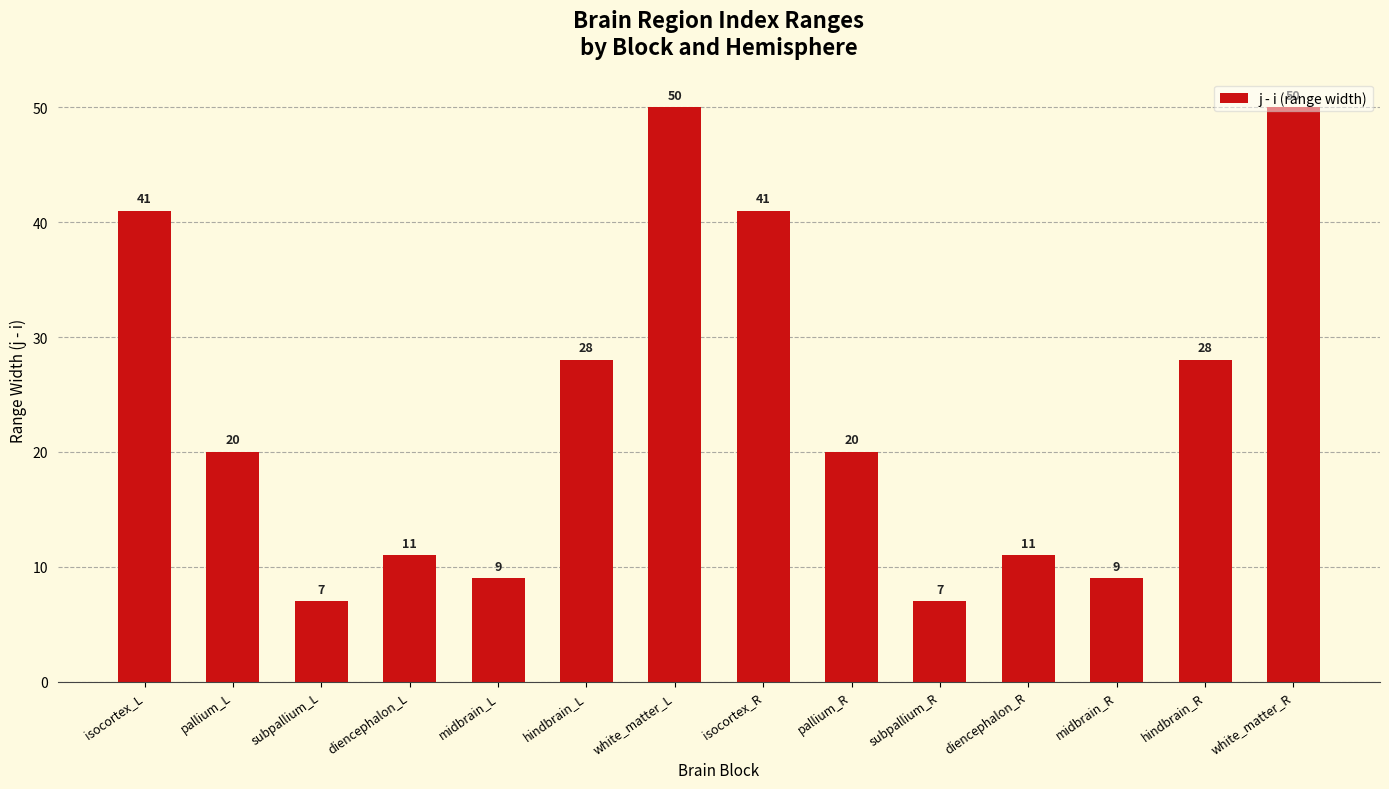

What is the greatest value displayed?

50